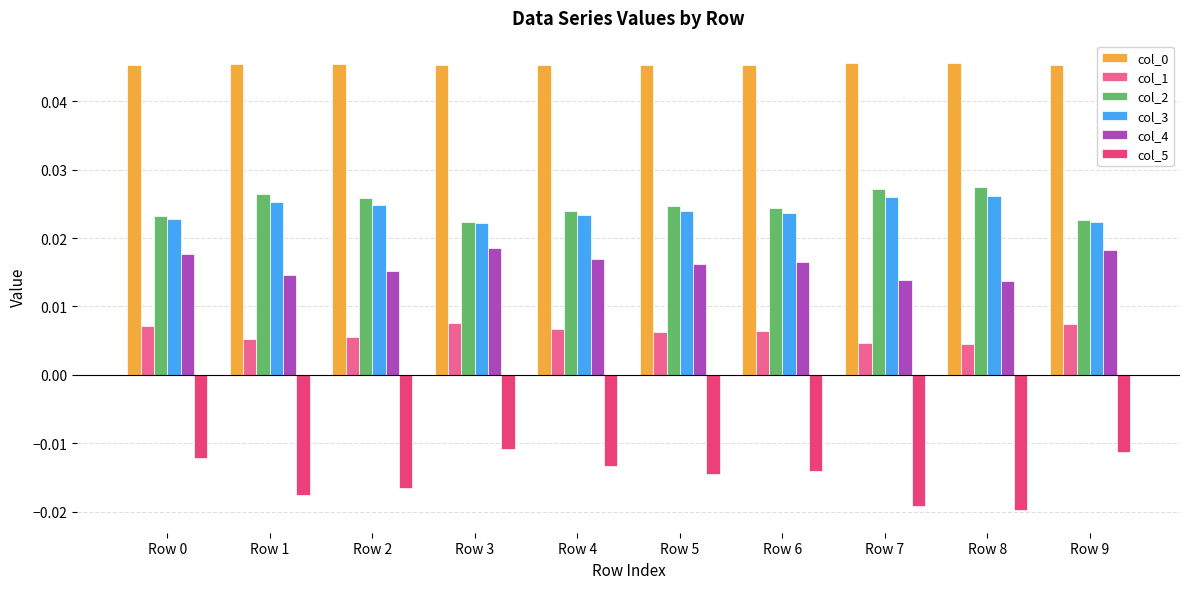

How many col_4 values are between 0 and 1?

10